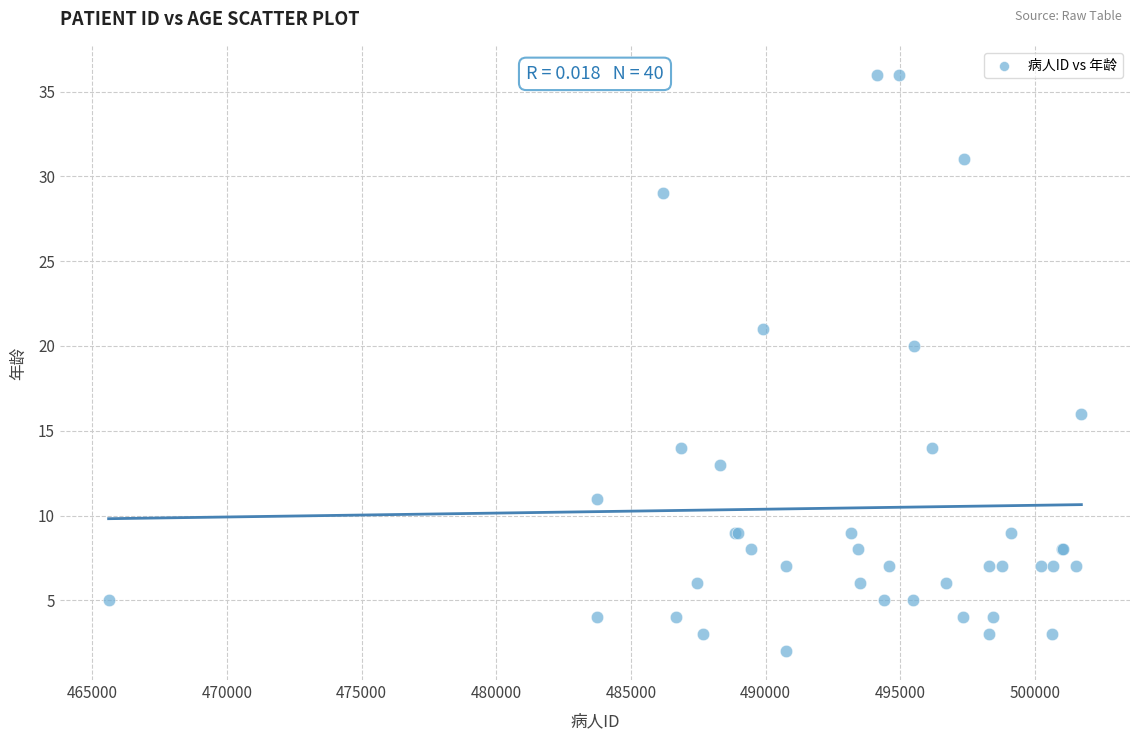

What Y value in the scatter plot is closest to 19?

20